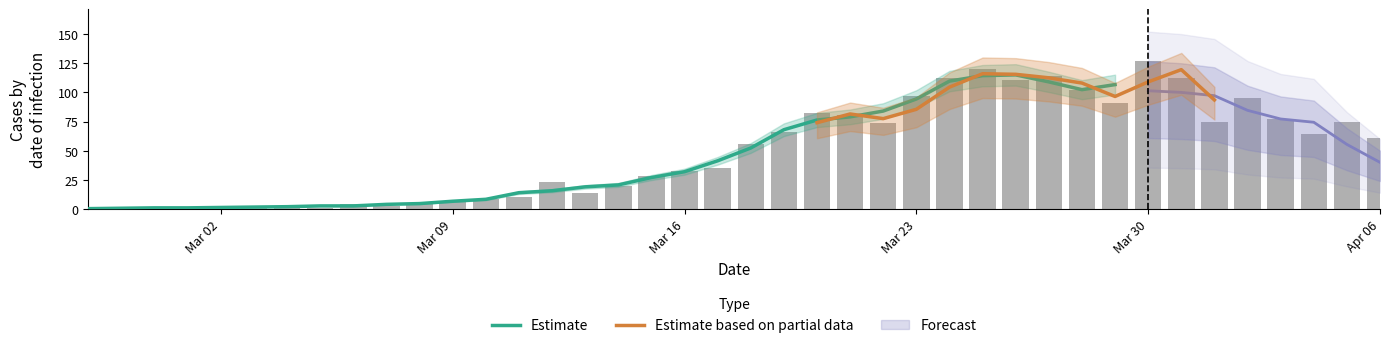

What is the ratio of the value at 2020-03-30 to the value at 2020-03-19?

1.9